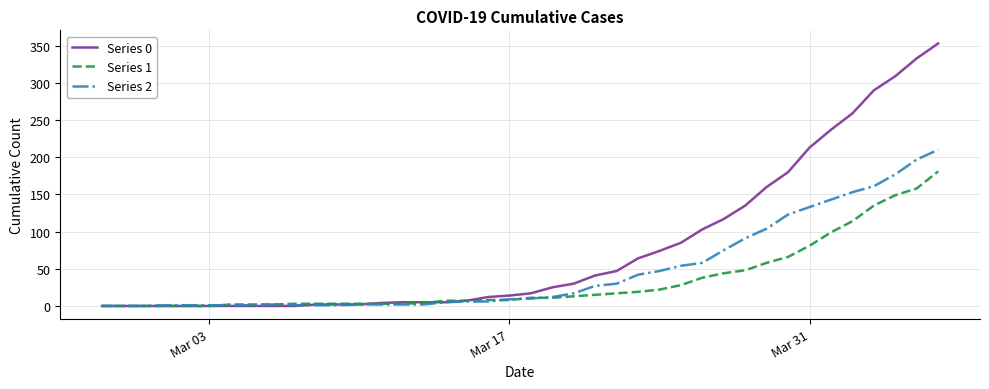

What is the greatest value displayed?

353